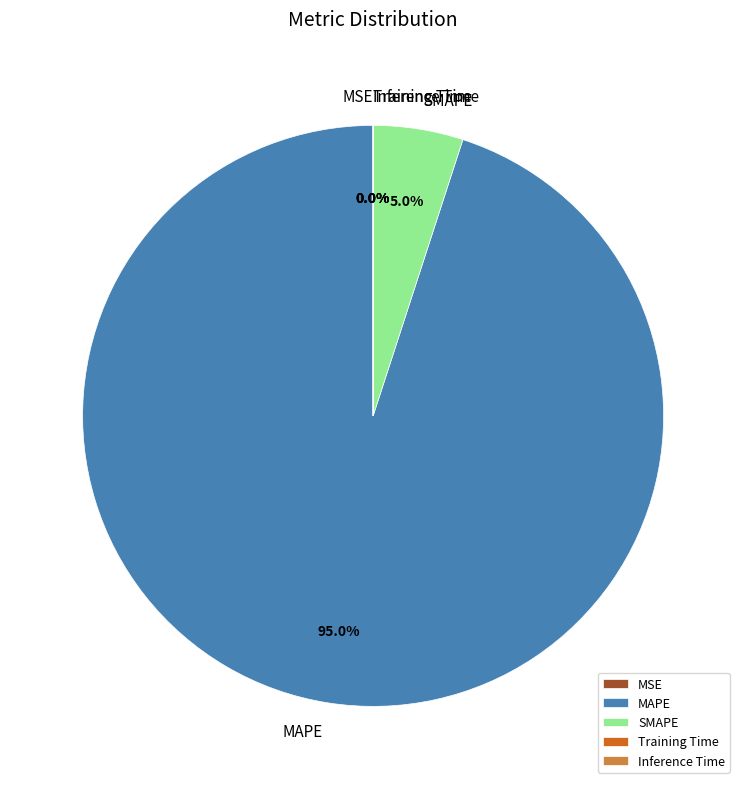

Which category accounts for the majority?

MAPE